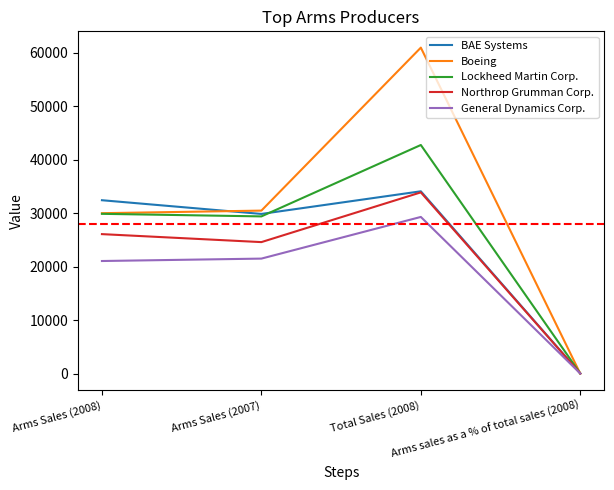

Between Arms Sales (2007) and Total Sales (2008), which series saw the biggest shift?

Boeing